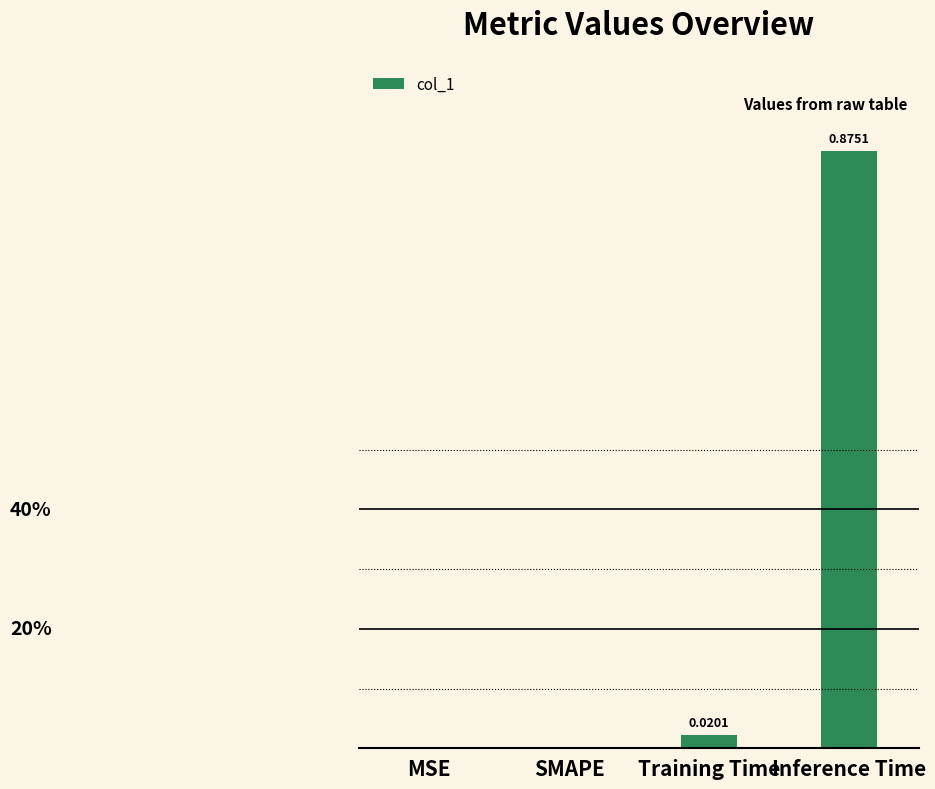

Which has a higher value, Training Time or Inference Time?

Inference Time